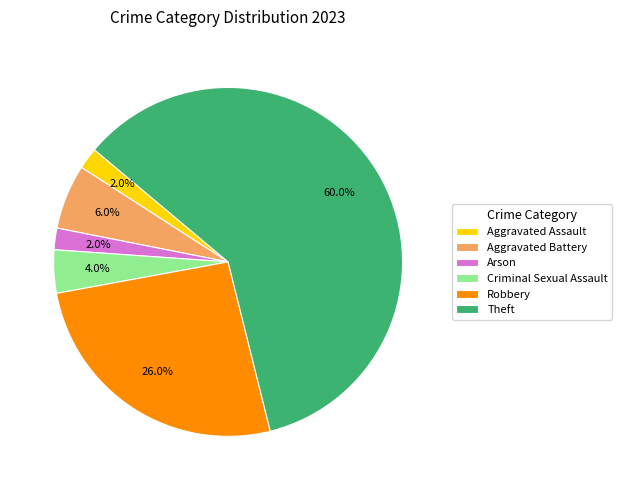

Do Criminal Sexual Assault and Theft together represent more than half of the pie?

Yes